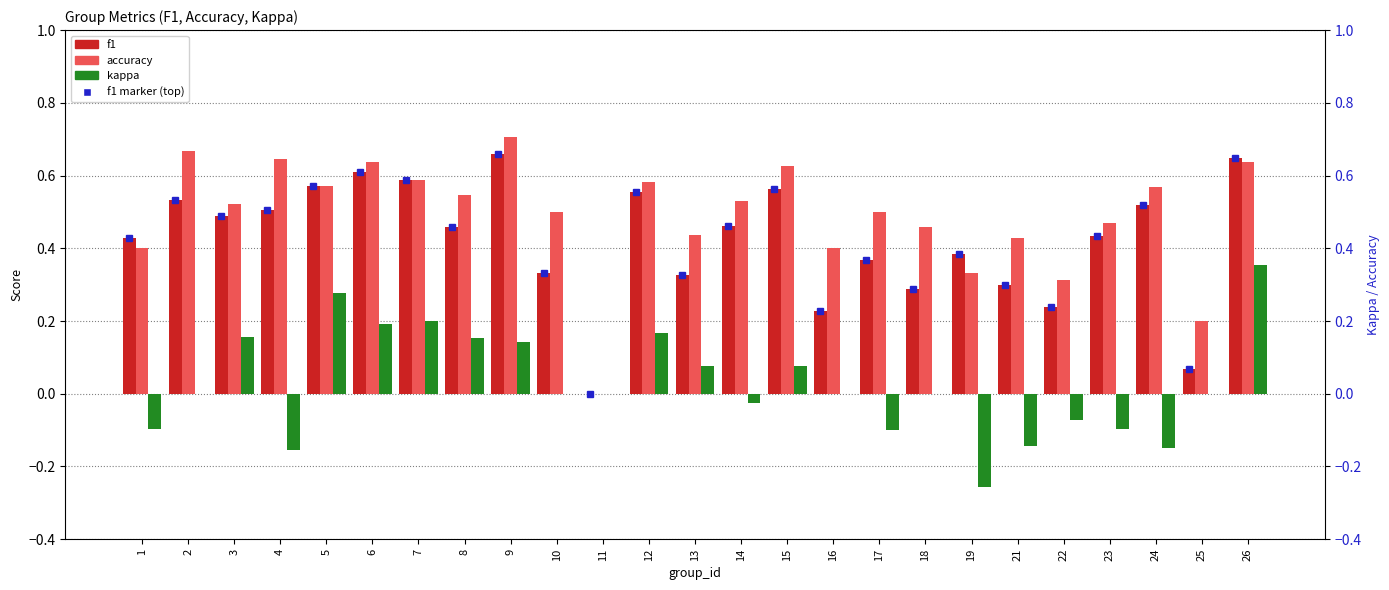

The accuracy series shows 0.6 at 7. True or false?

True